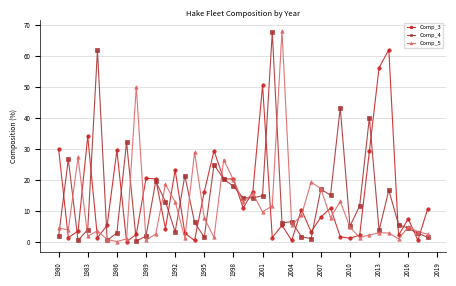

True or false: Comp_3 has more than 0 interior local peaks.

True